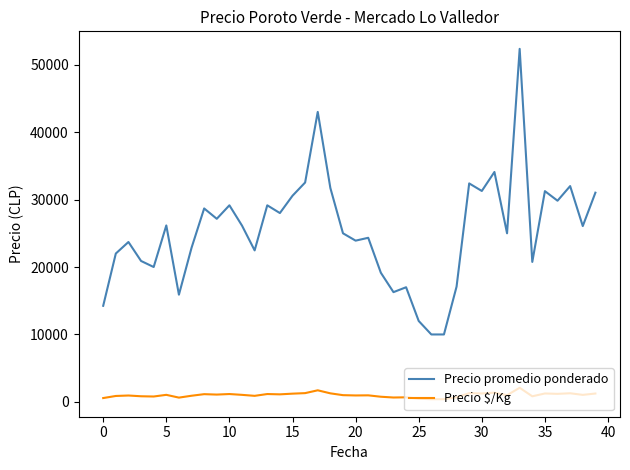

Does the chart have visible grid lines?

No